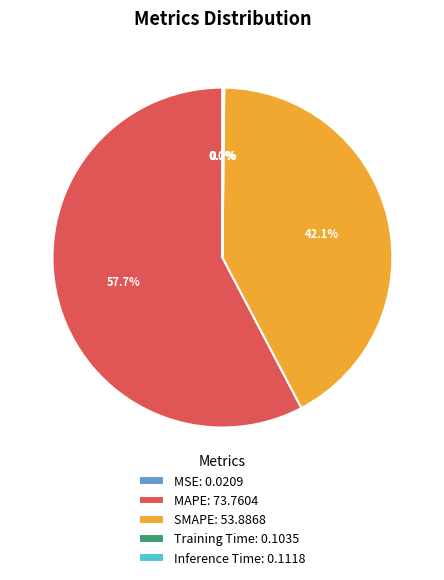

Is it true that SMAPE is 55% of the pie?

False